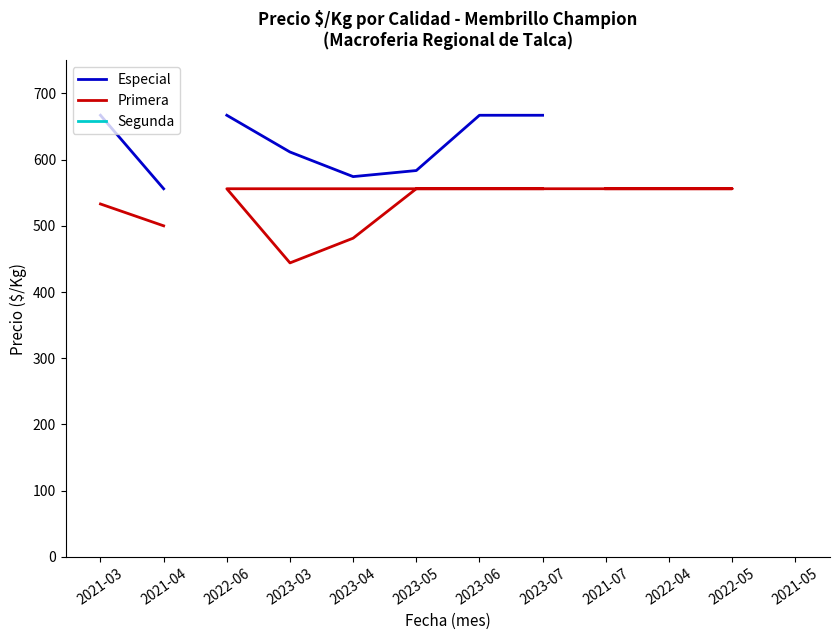

Which series has the largest range (max minus min)?

Especial